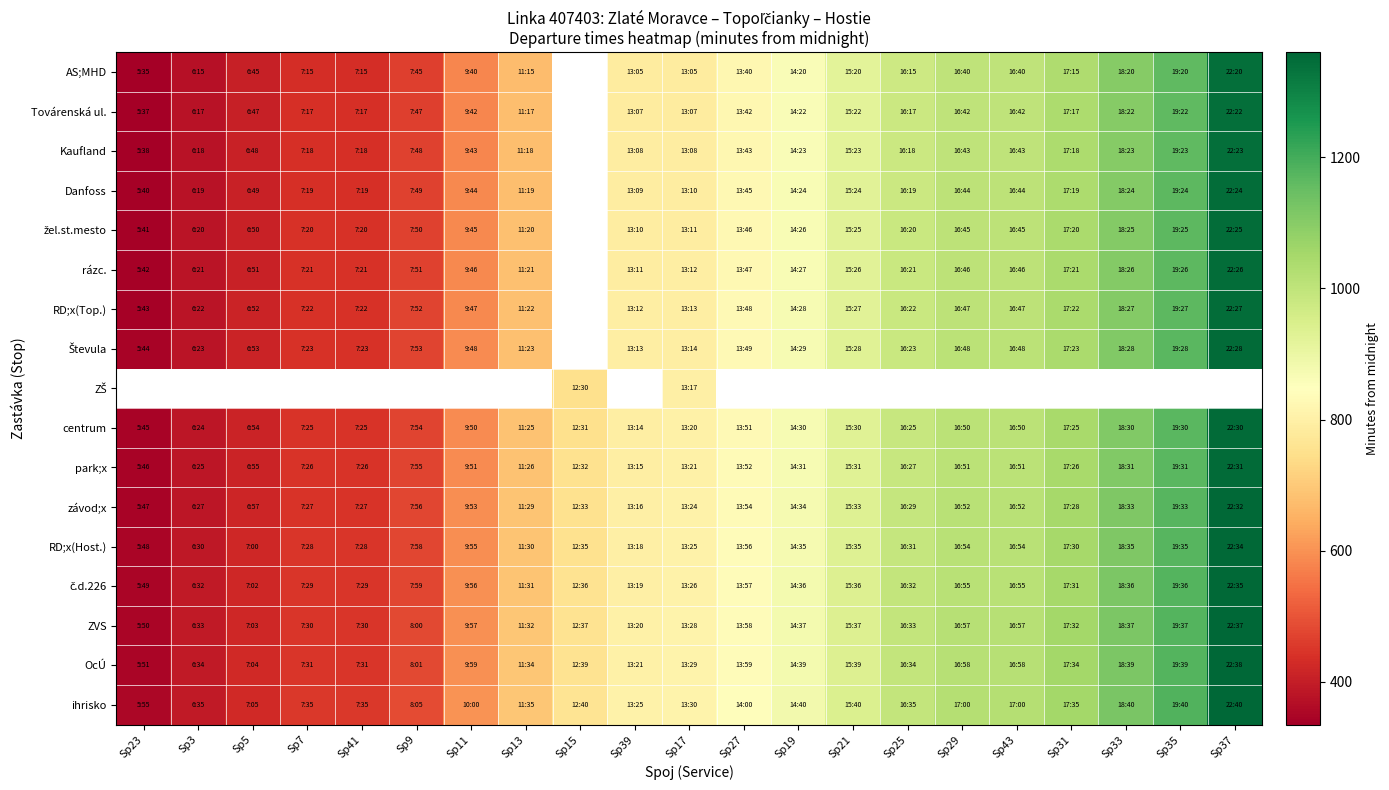

True or false: závod;x has a value of 1274.7 at Sp27.

False